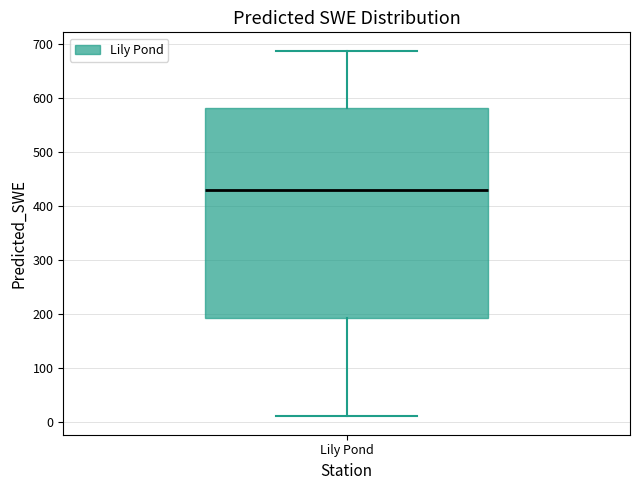

Where is the upper edge of the box for Lily Pond on the y-axis? The values are not printed on the chart, so give them approximately, as read against the axis.

580